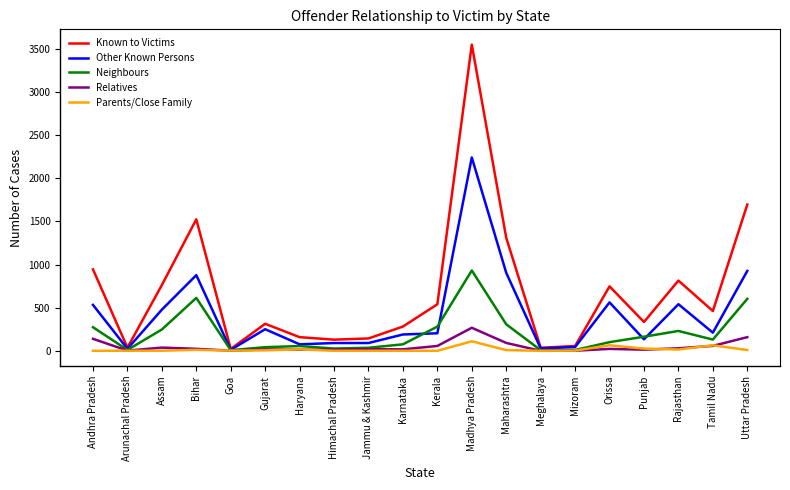

Rank the series by their maximum value, from lowest to highest.

Parents/Close Family, Relatives, Neighbours, Other Known Persons, Known to Victims